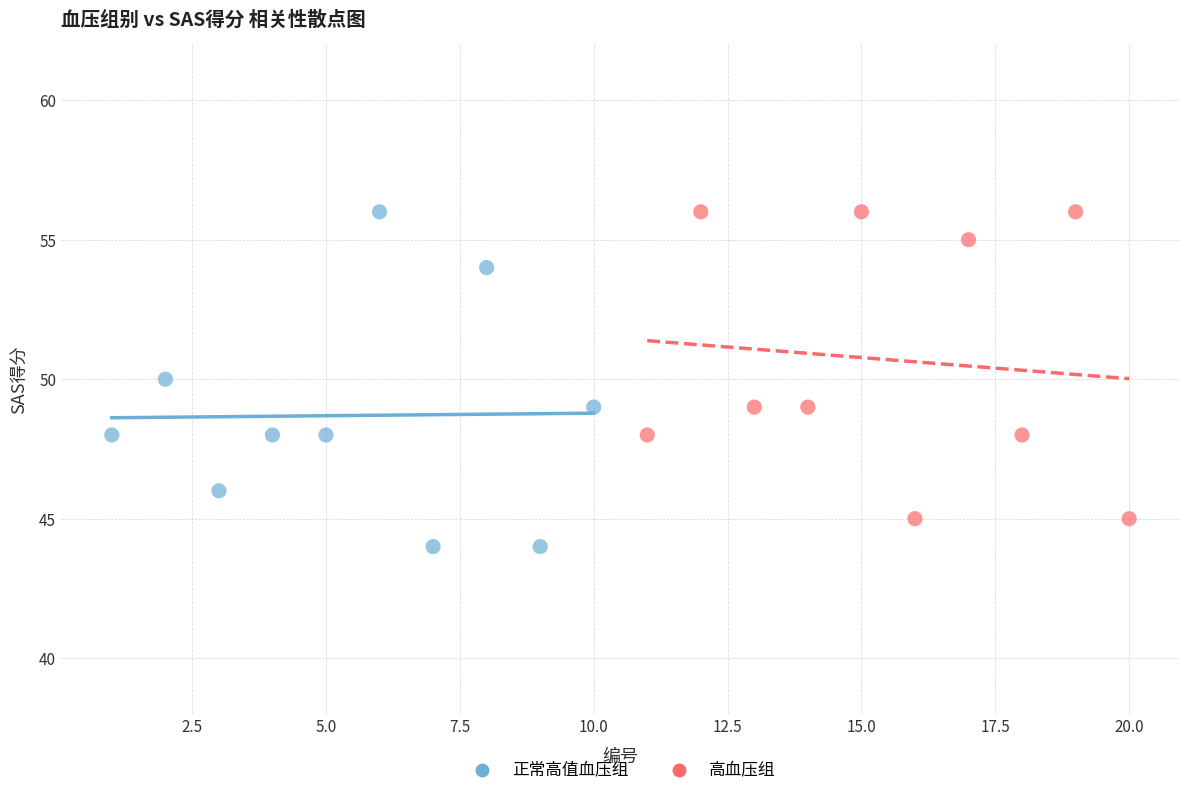

Which series reaches the minimum Y coordinate?

正常高值血压组